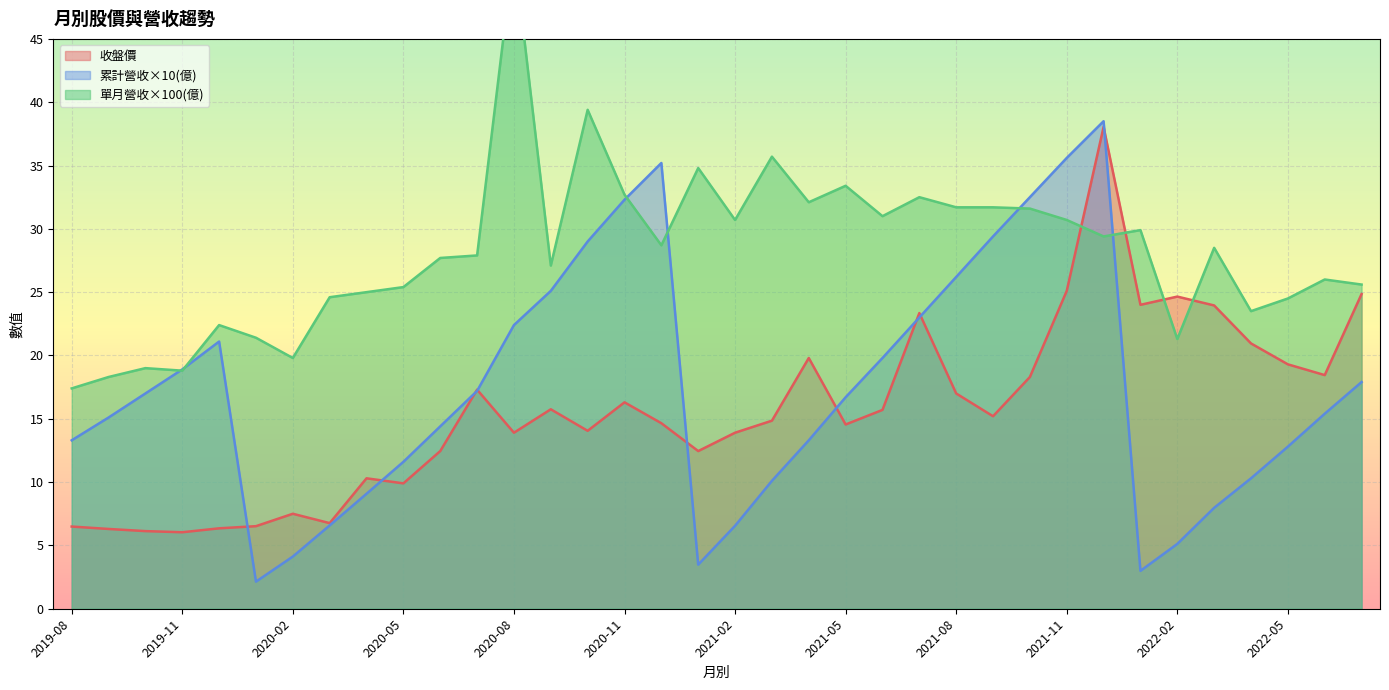

What is the sum of the 累計營收(億) values at 2020-02 and 2020-05?

15.7